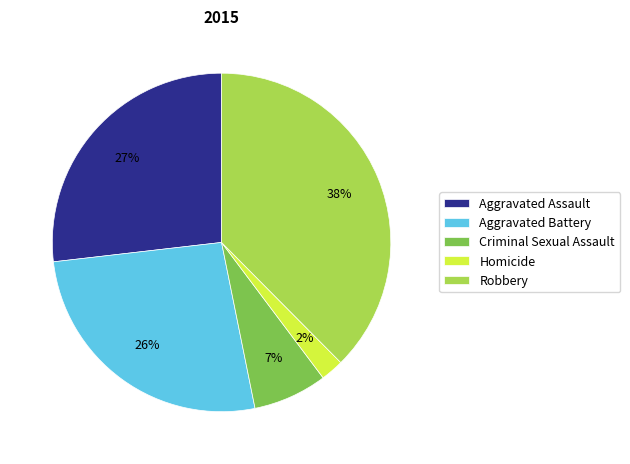

To the nearest percent, what portion does Homicide represent?

2%